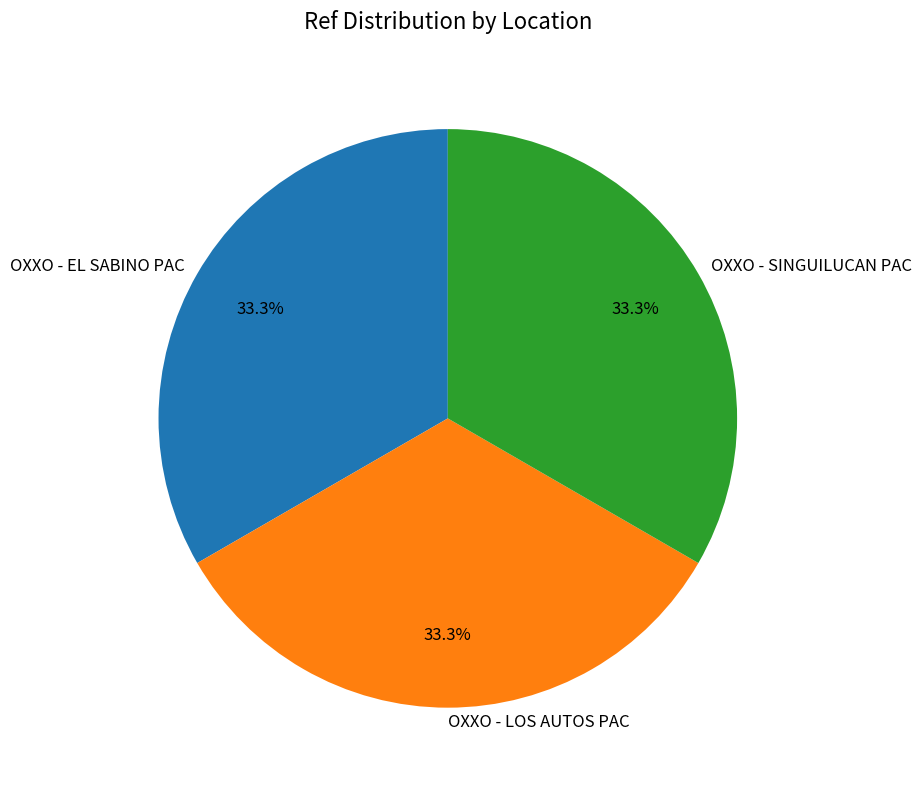

Approximately how many times larger is the value at OXXO - EL SABINO PAC compared to OXXO - SINGUILUCAN PAC?

1.0